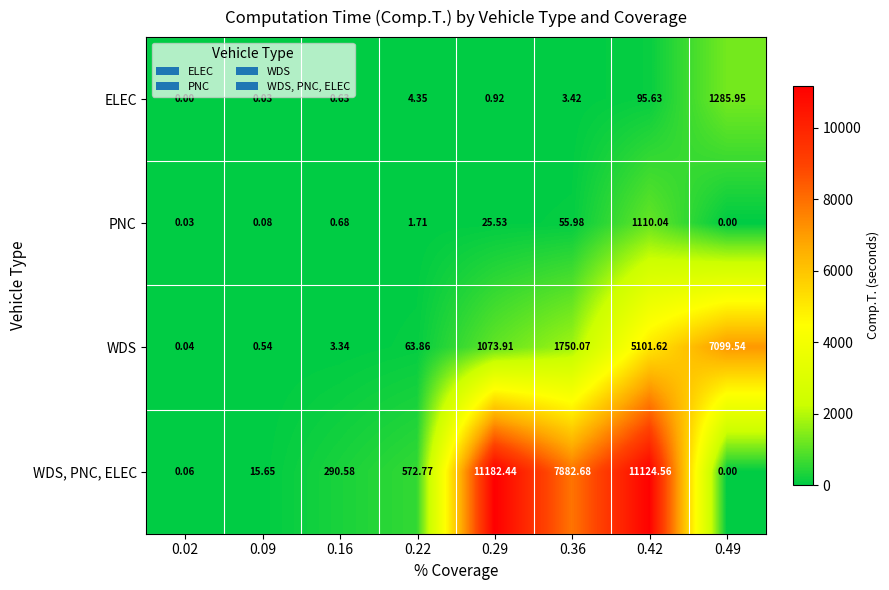

Which series has the widest spread of values?

WDS, PNC, ELEC